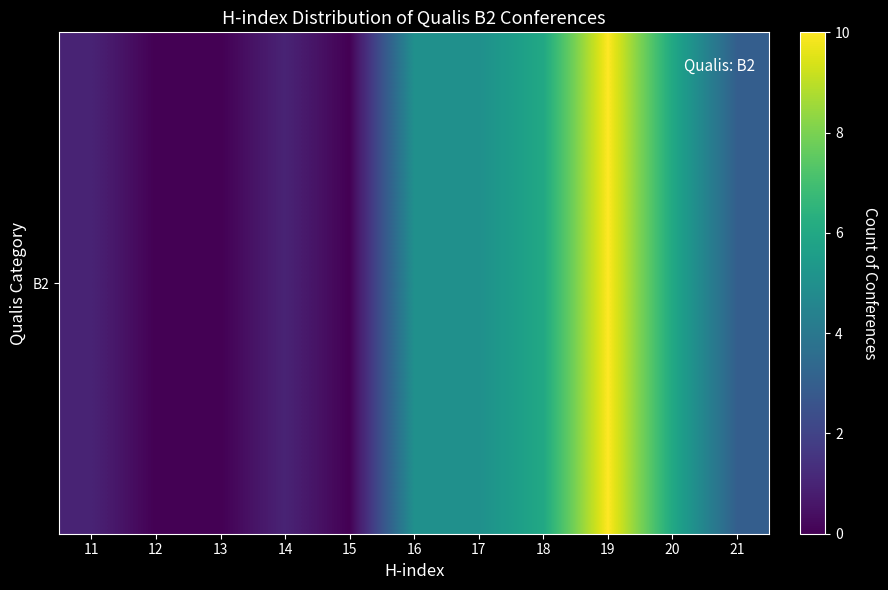

Is it true that the value at 19 is 3?

False